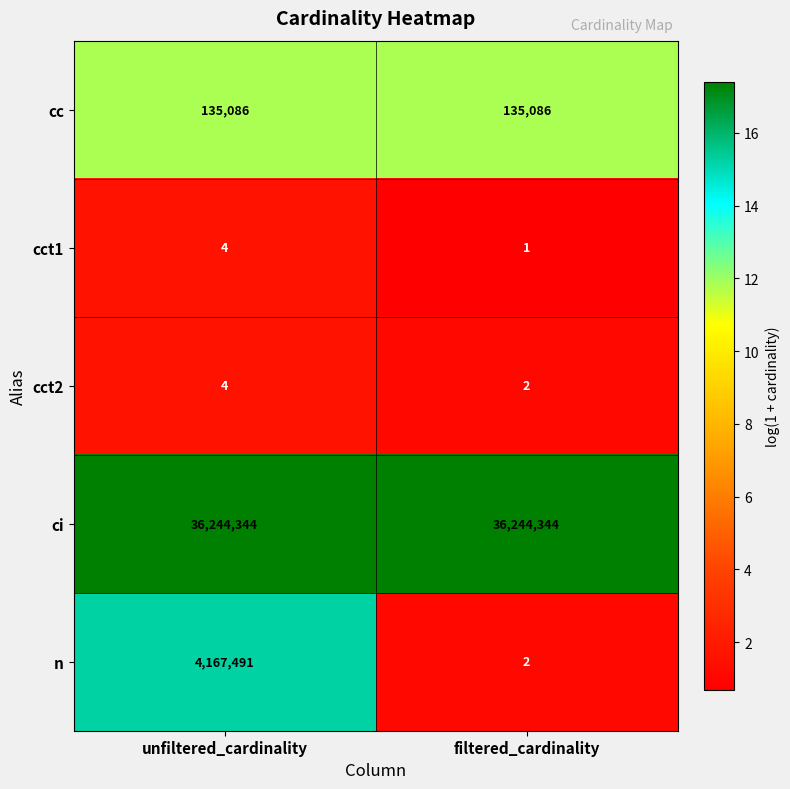

What is the greatest value displayed?

36244344